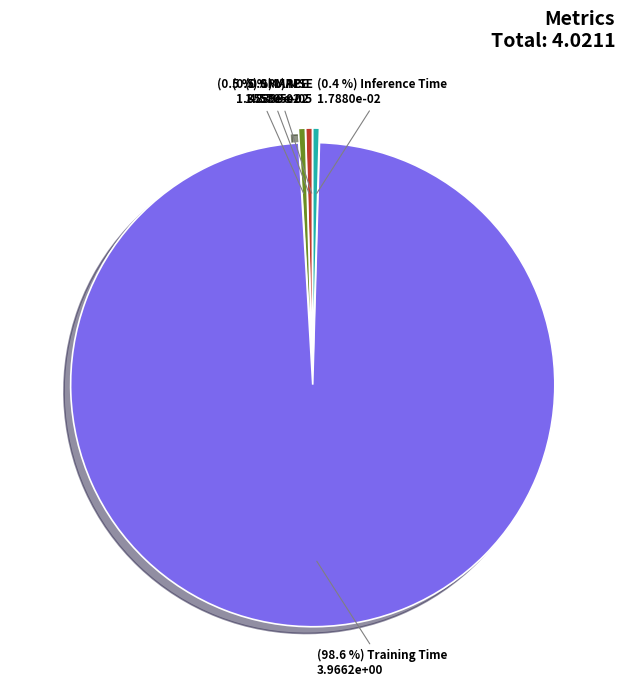

Is there any slice that represents more than half of the pie?

Yes